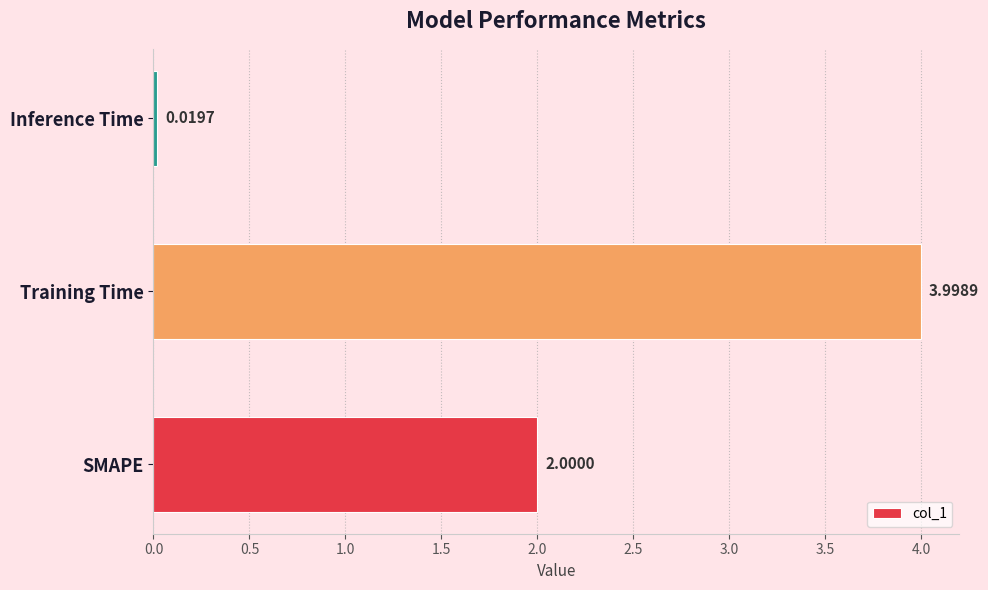

Which category has the highest value across all series?

Training Time